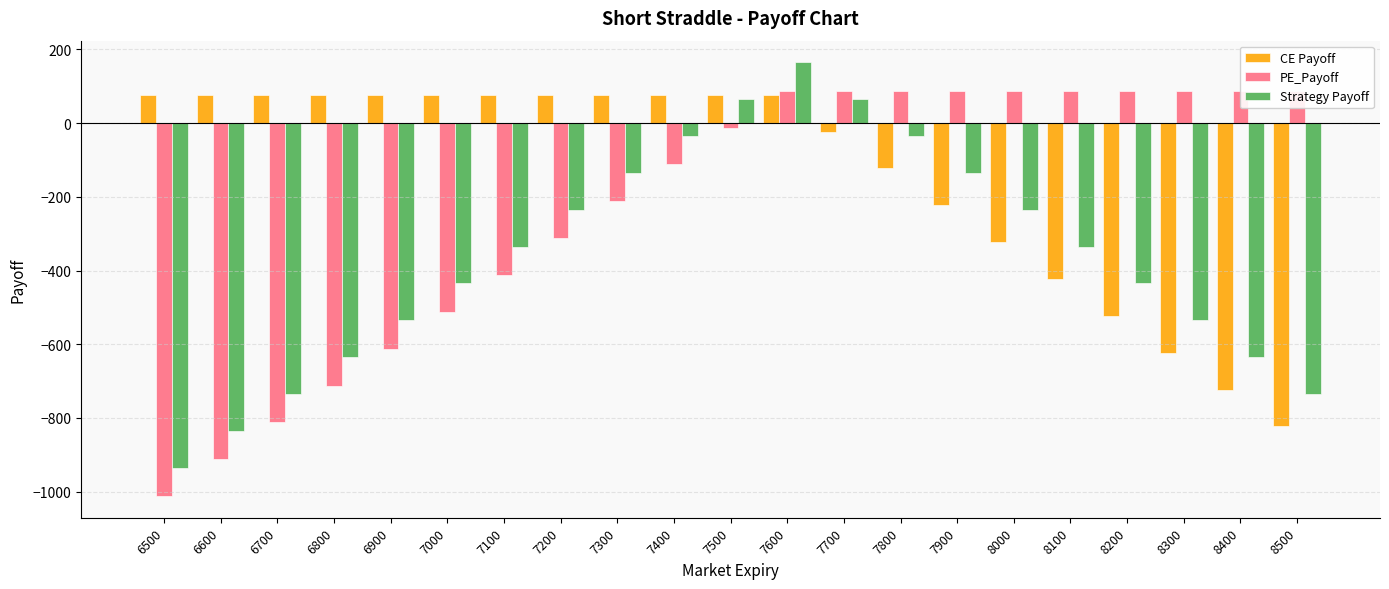

True or false: PE_Payoff has a value of -112 at 7400.

True